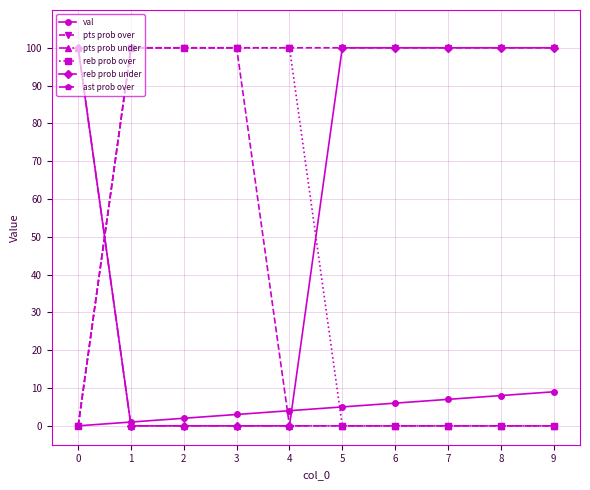

What is the maximum value for pts prob under?

100